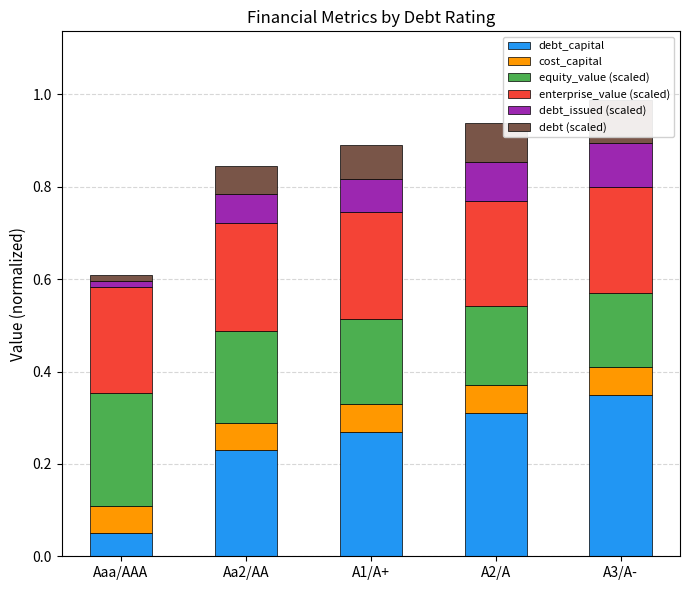

What is the difference between the maximum and minimum values in the debt_issued (scaled) series?

0.1